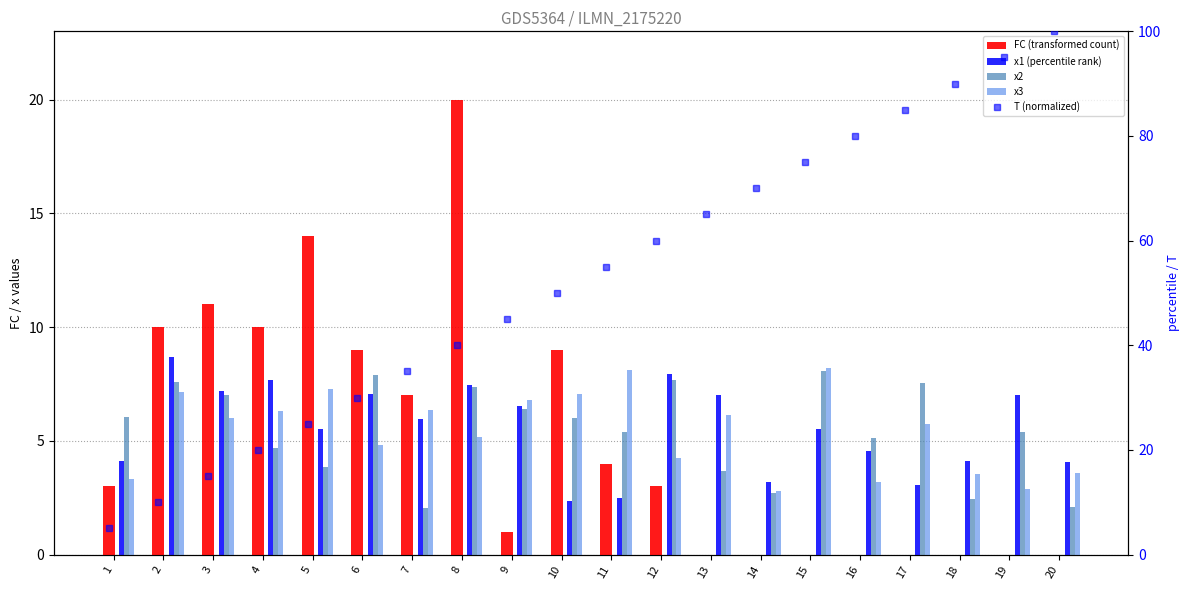

Between 13 and 10, which is larger?

10